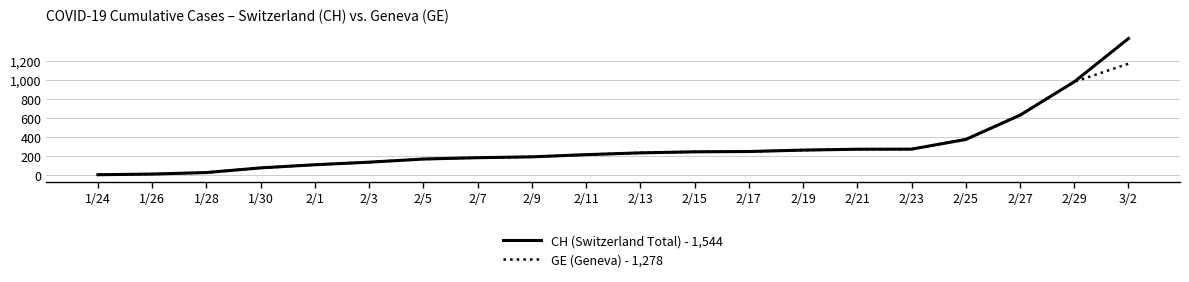

Is the value of GE (Geneva) - 1,278 at 2/23 greater than the value of CH (Switzerland Total) - 1,544 at 2/29?

No